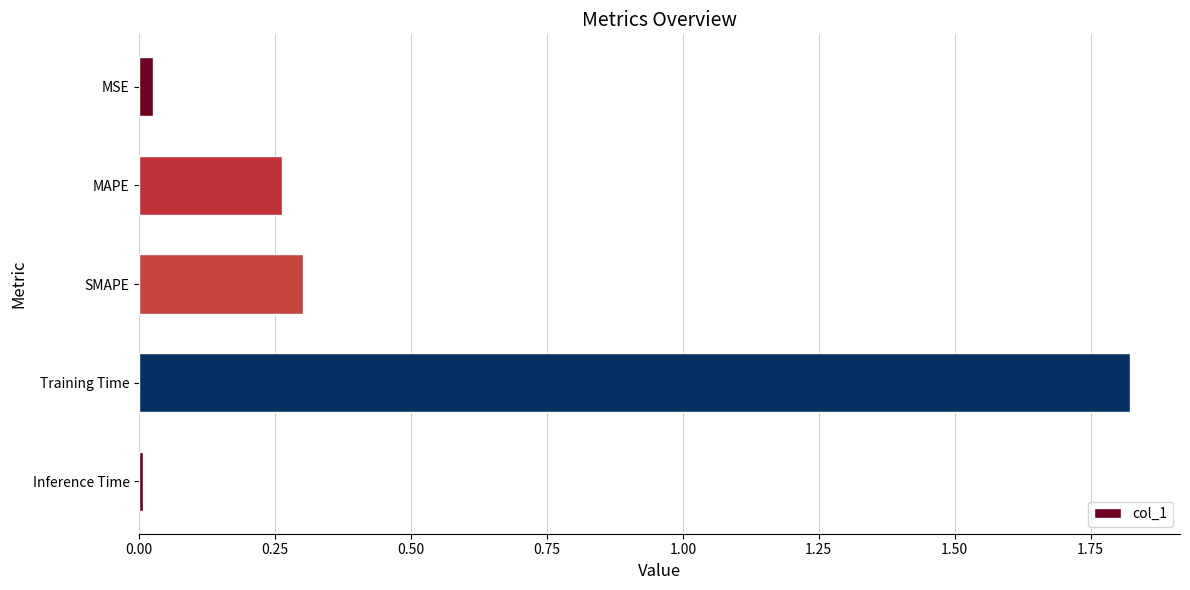

Rank the categories by value from highest to lowest.

Training Time, SMAPE, MAPE, MSE, Inference Time